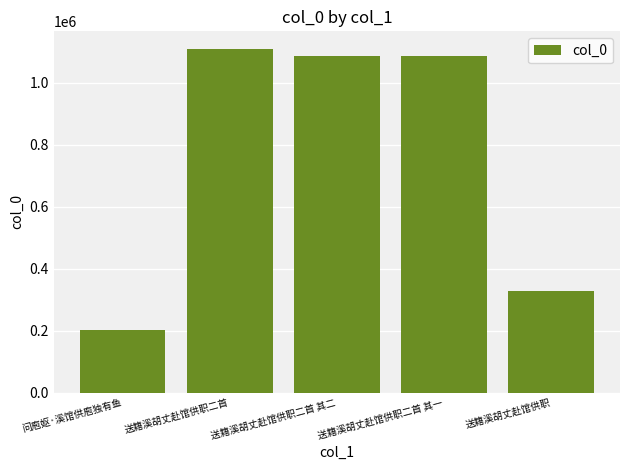

Approximately how many times larger is the value at 问庖妪·溪馆供庖独有鱼 compared to 送籍溪胡丈赴馆供职二首 其一?

0.2